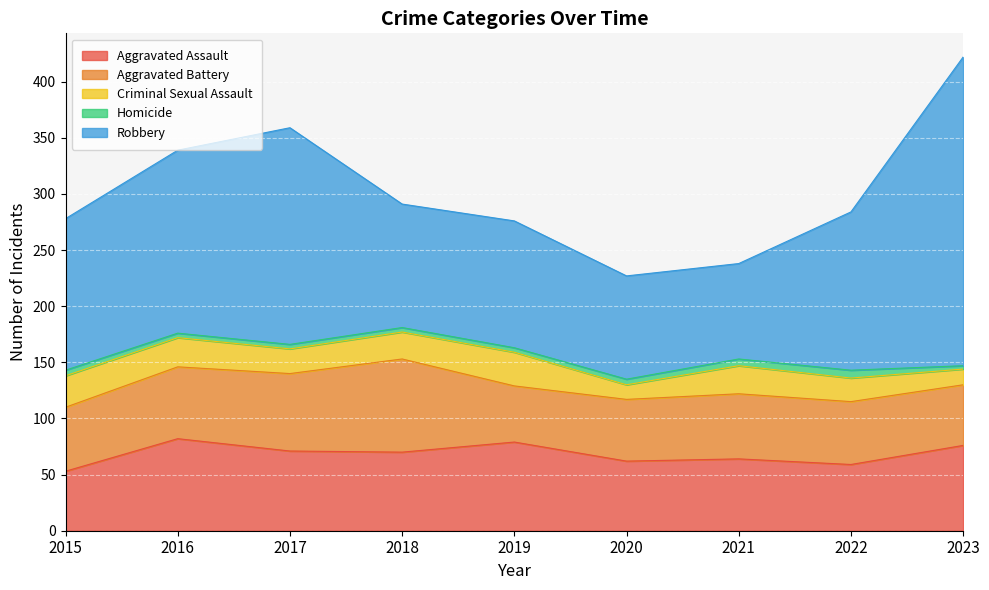

What is the sum of the Homicide values at 2018 and 2023?

7